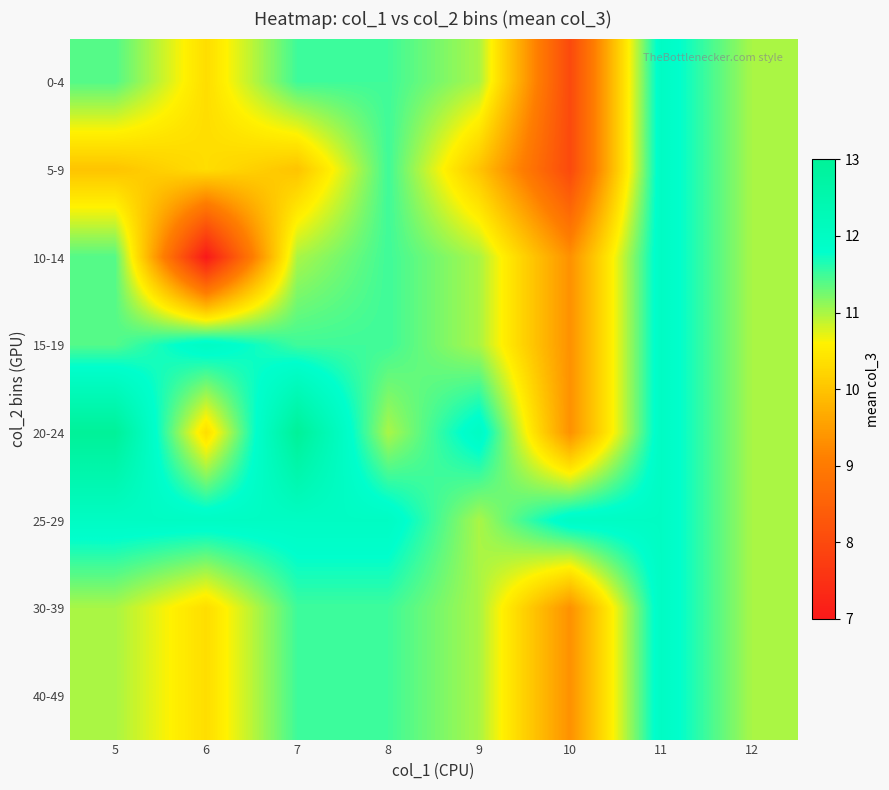

At which category is the sum across all series the highest?

11